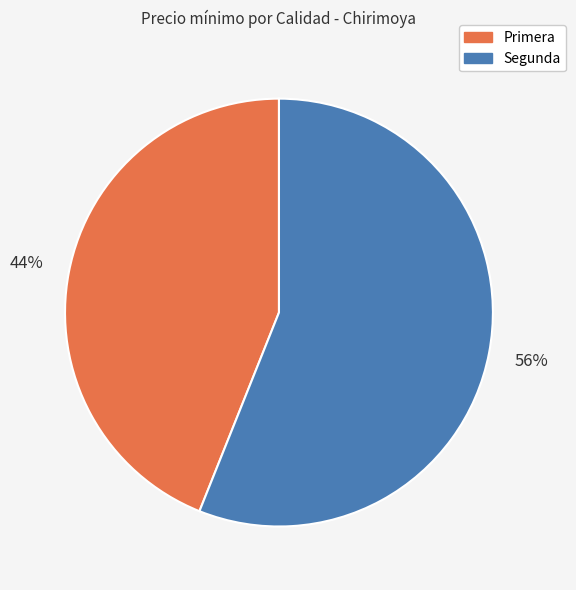

To the nearest percent, what is the difference between the largest and smallest slice percentages?

12%